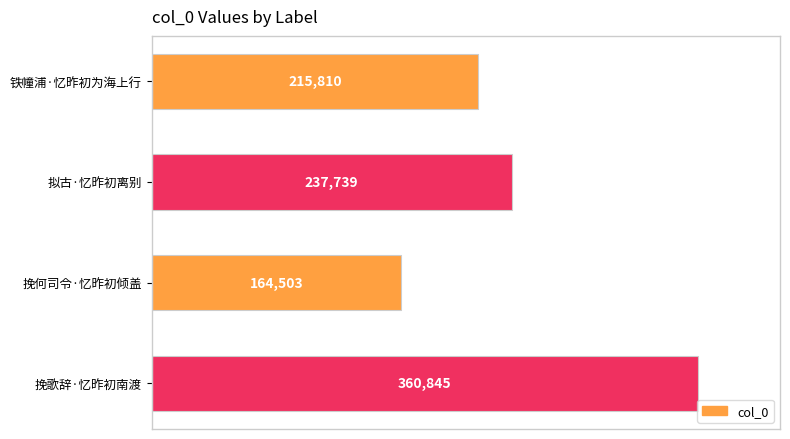

How many values are between 215810 and 360845?

3